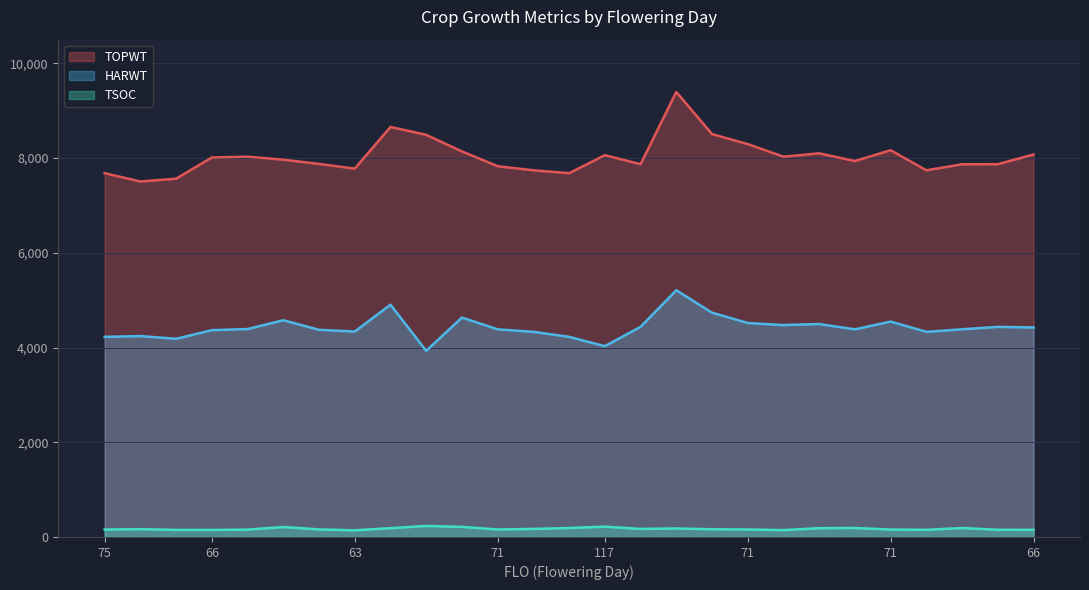

What is the sum of the HARWT values at 75 and 68?

8661